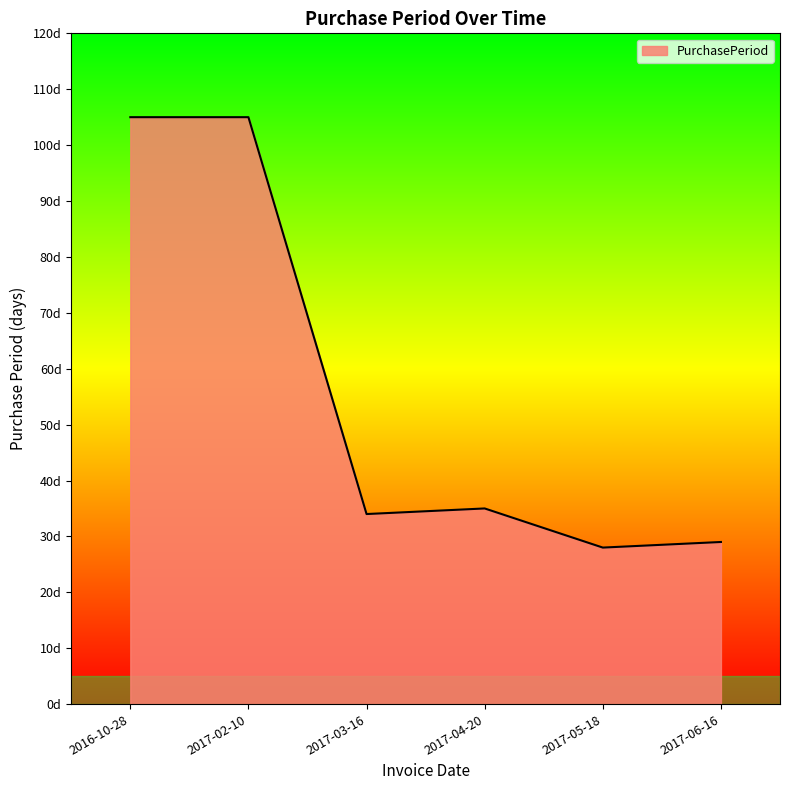

Is this an area chart (filled region under the line)?

Yes